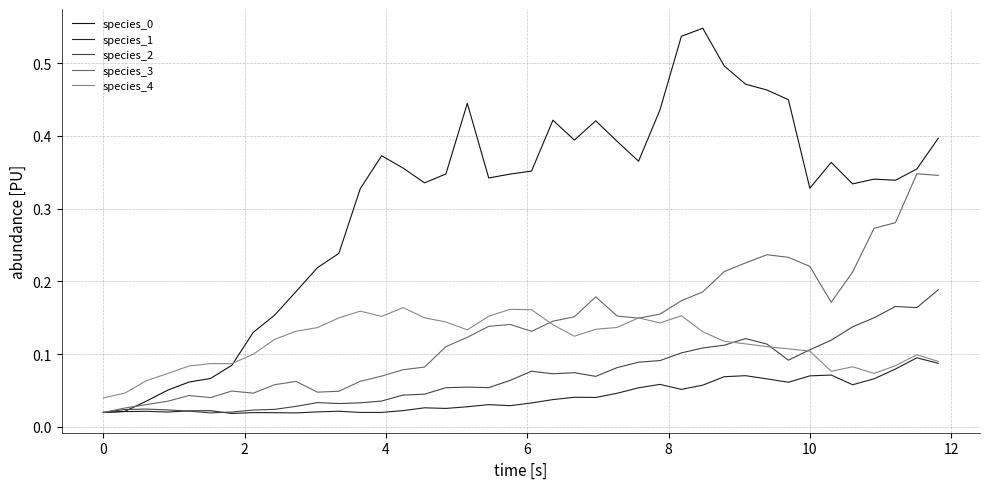

How many lines are shown in the chart?

5